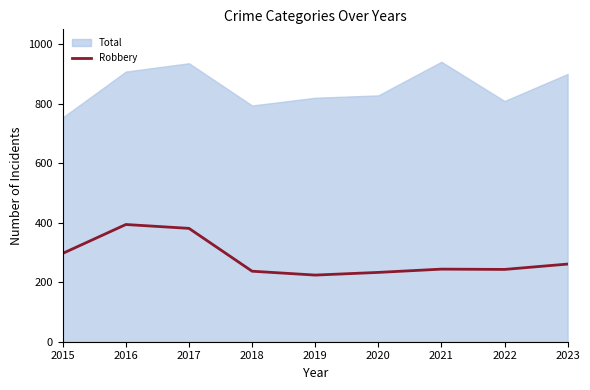

The value of Robbery at 2022 is 351. True or false?

False